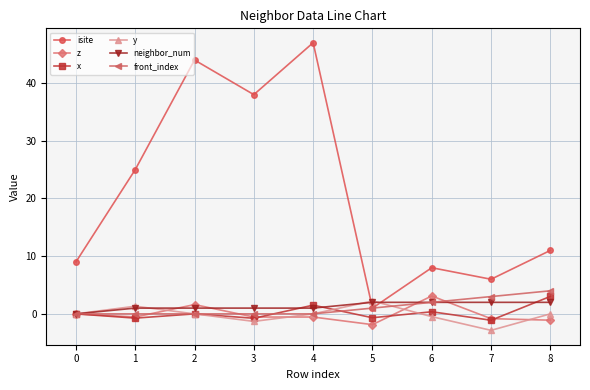

Which series ends up on top after the final intersection of isite and y?

isite